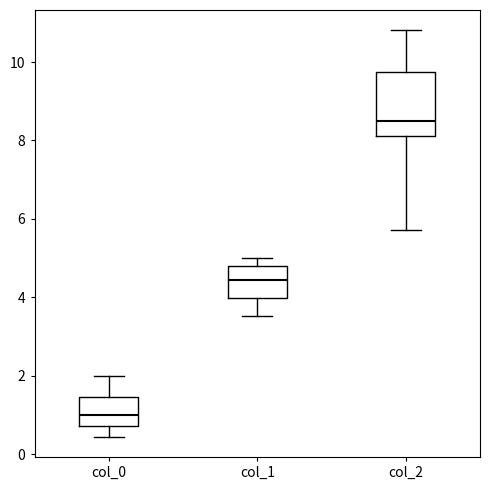

Where is the lower edge of the box for col_1 on the y-axis? The values are not printed on the chart, so give them approximately, as read against the axis.

4.0